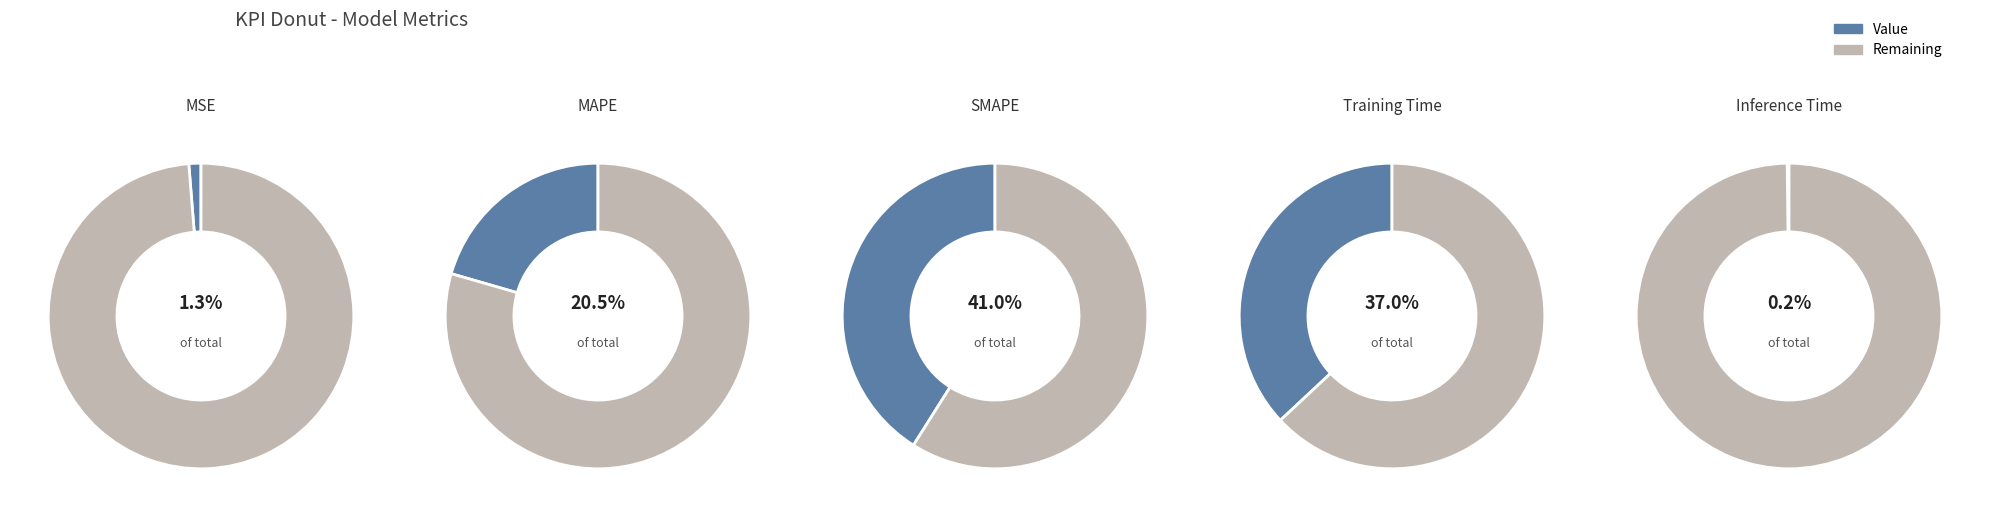

To the nearest percent, what is the combined percentage of MAPE and MSE?

22%